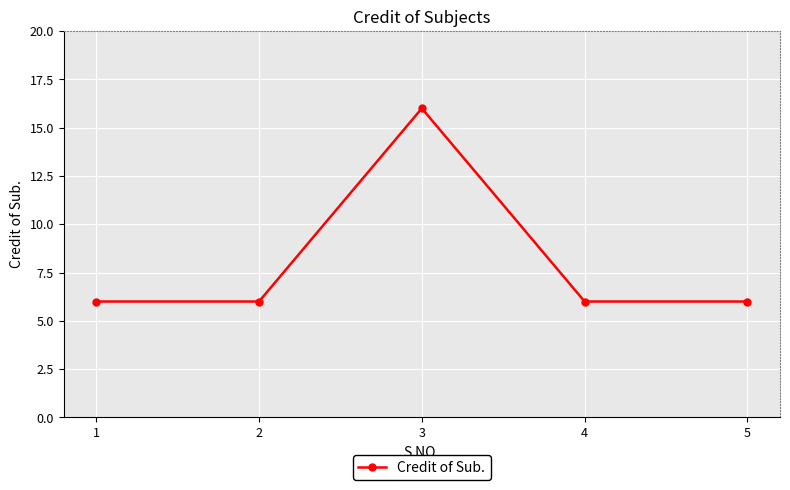

Which label corresponds to the largest value in the chart?

3